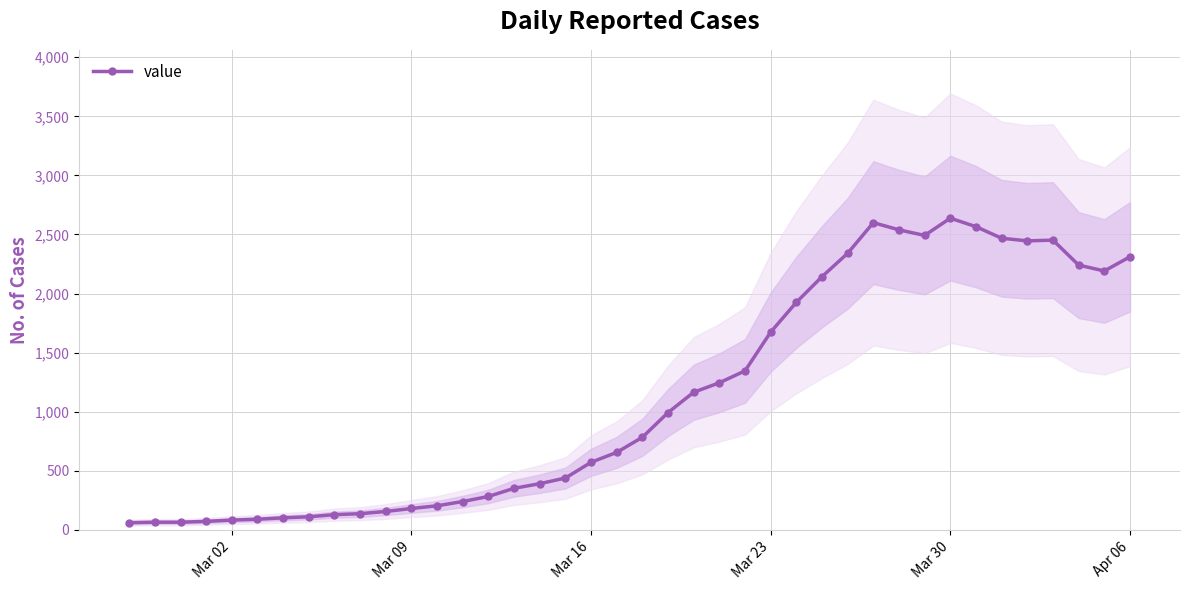

How many data points in value are less than 784?

20